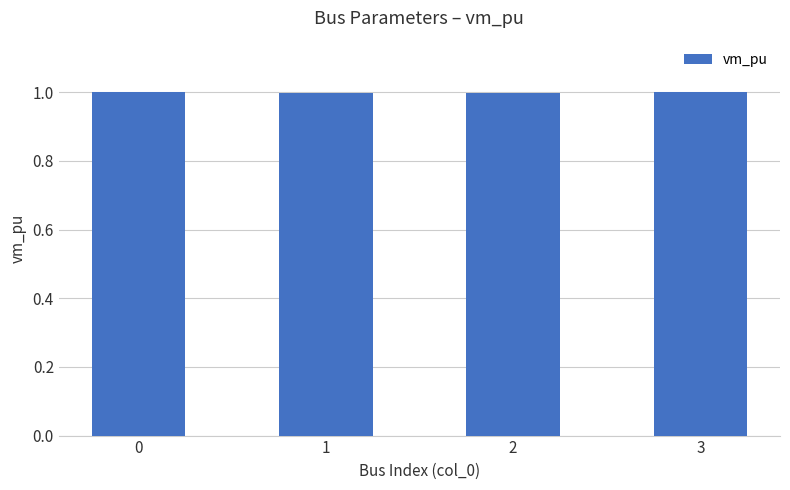

What is the value of the 1st bar from the left?

1.0